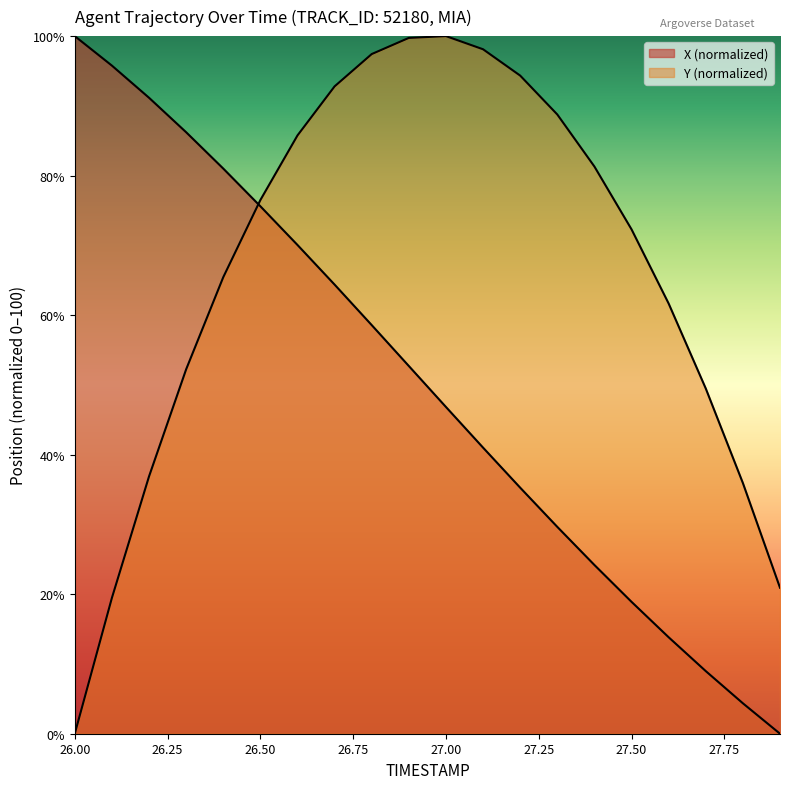

Which series has the largest total across all categories?

Y